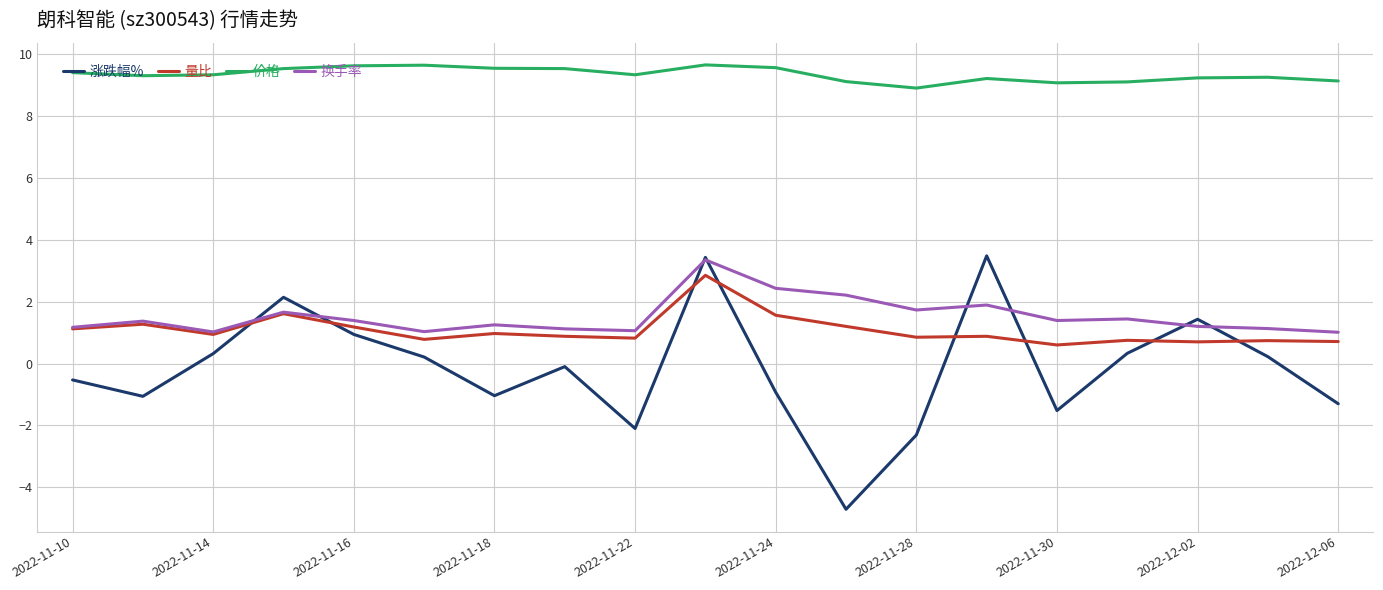

True or false: 价格 and 换手率 intersect in this chart.

False